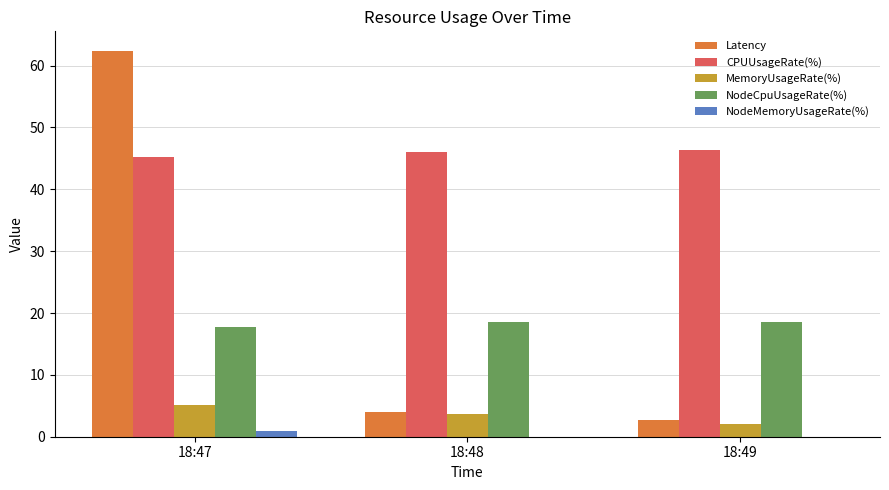

Which series changed the most between 18:48 and 18:49?

MemoryUsageRate(%)